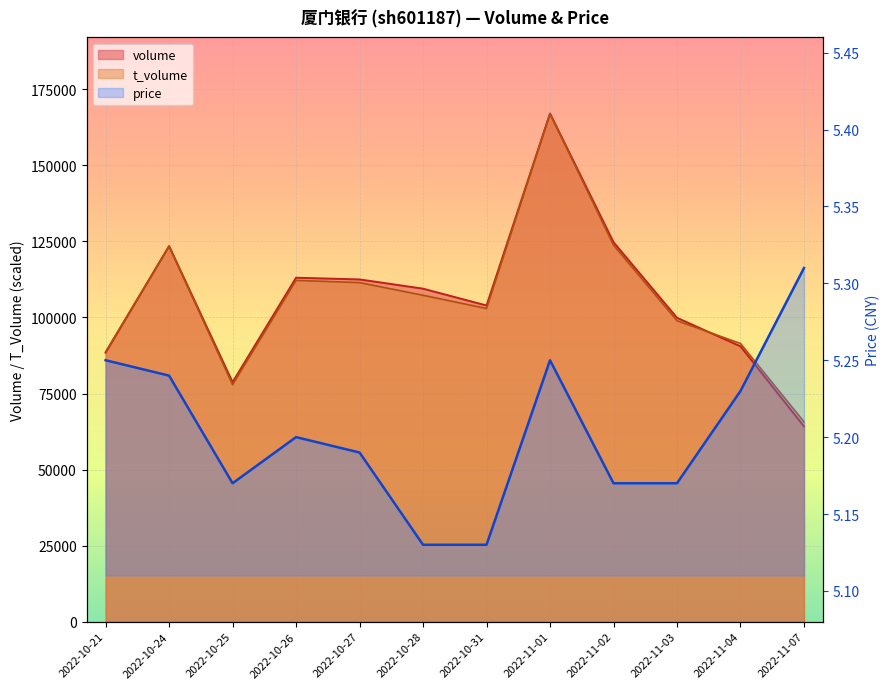

At which label does t_volume reach its peak?

2022-11-01